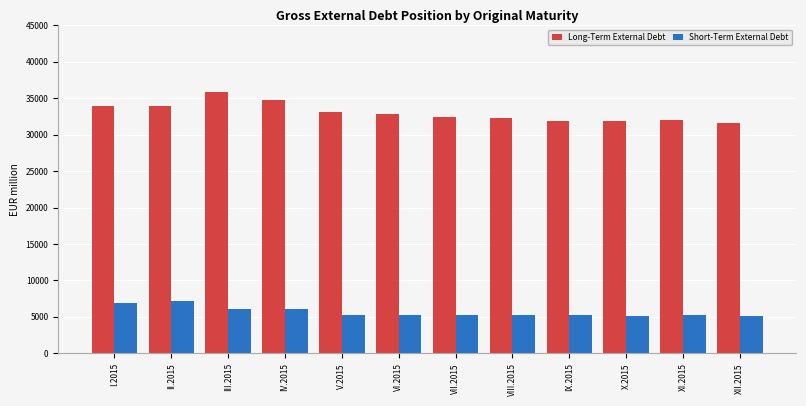

What position from the left is II.2015?

2